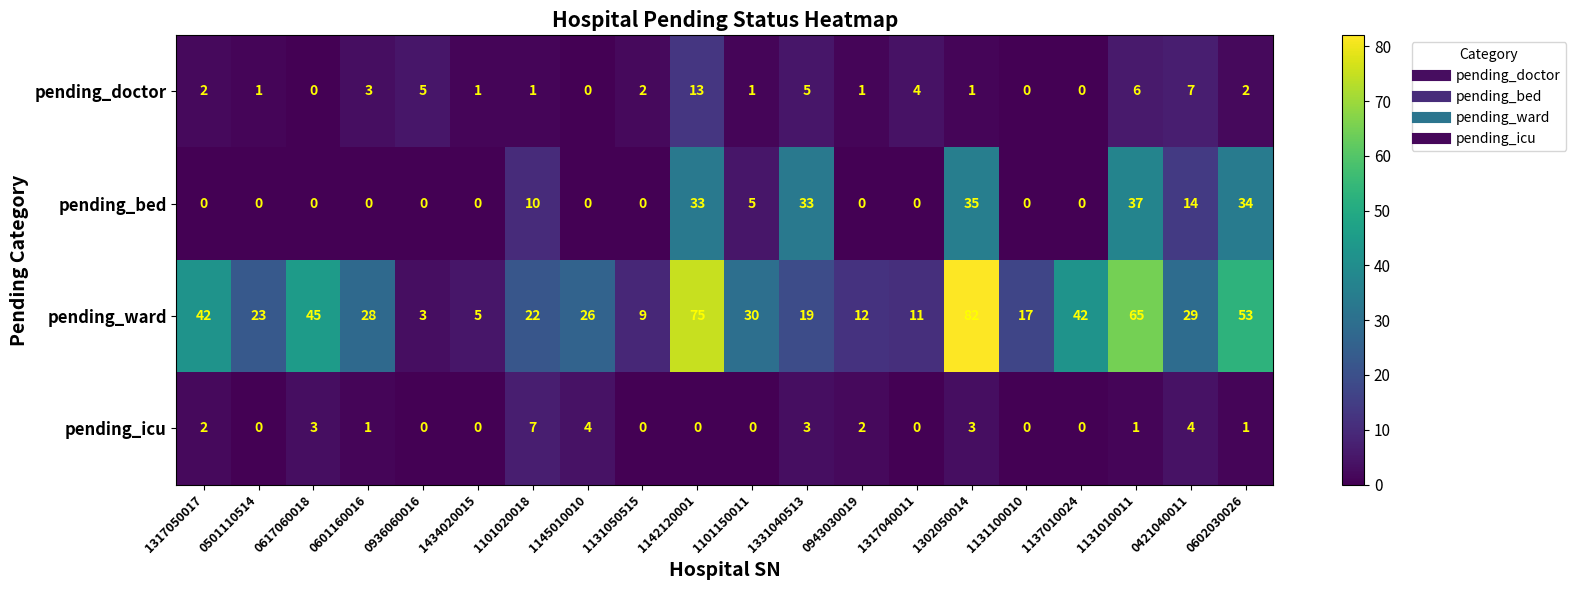

Rank the series at 1131010011 from highest to lowest value.

pending_ward, pending_bed, pending_doctor, pending_icu